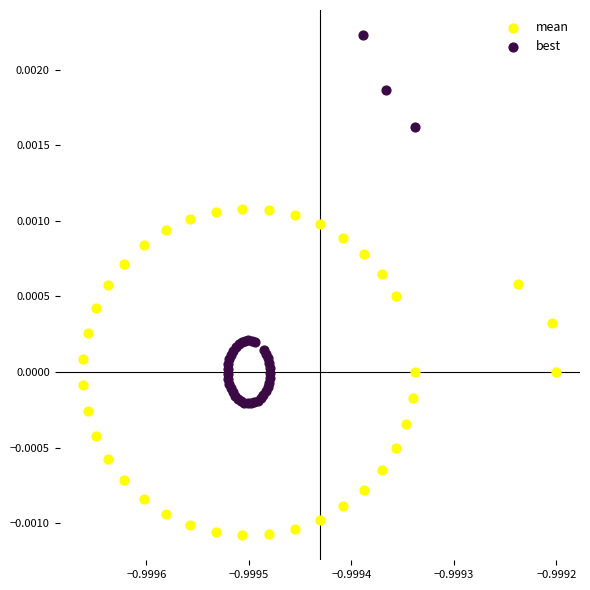

Which series contains the lowest Y value?

mean